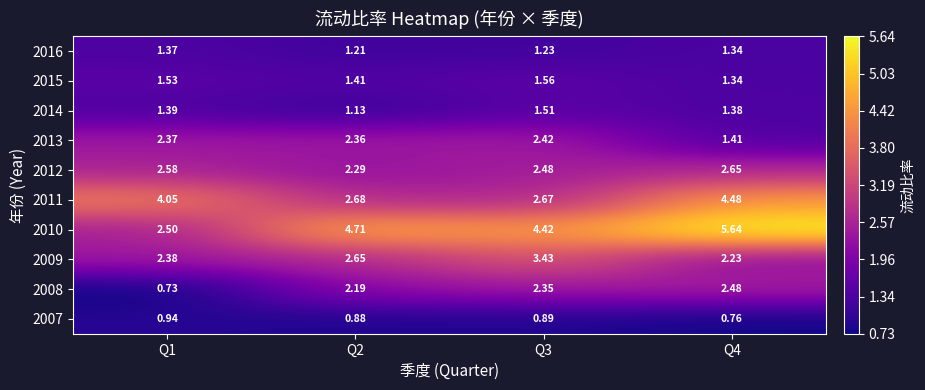

At which category is the sum across all series the highest?

Q4